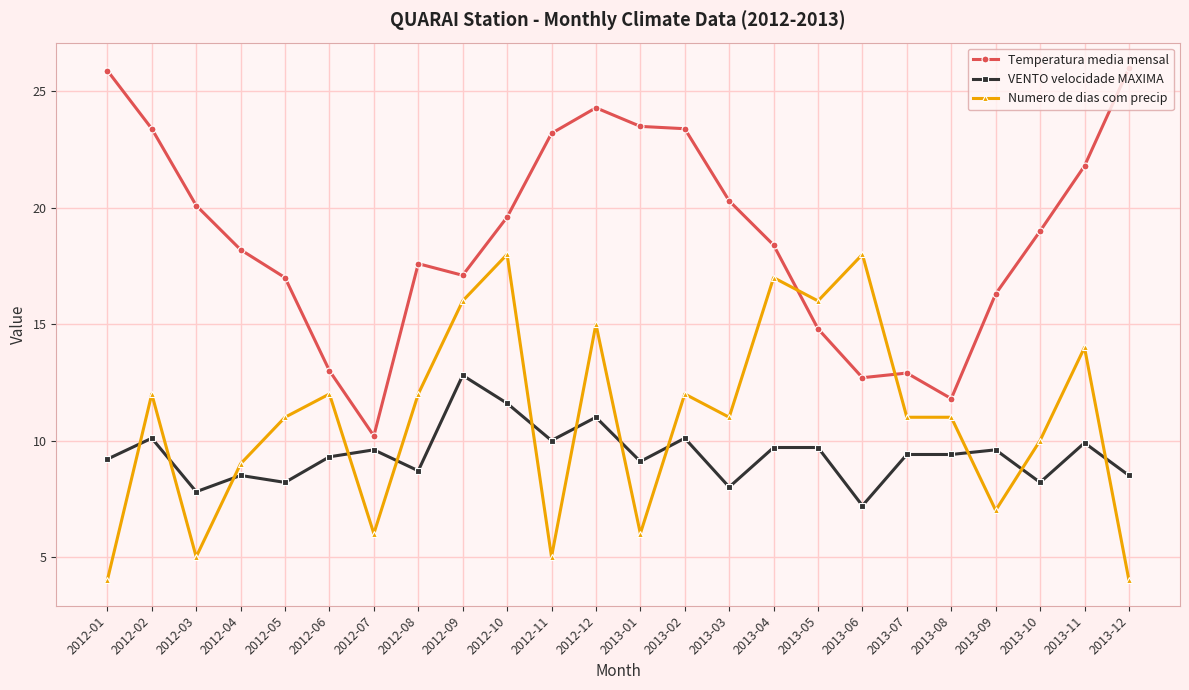

At 2012-01, list the series in order from smallest to largest.

Numero de dias com precip, VENTO velocidade MAXIMA, Temperatura media mensal